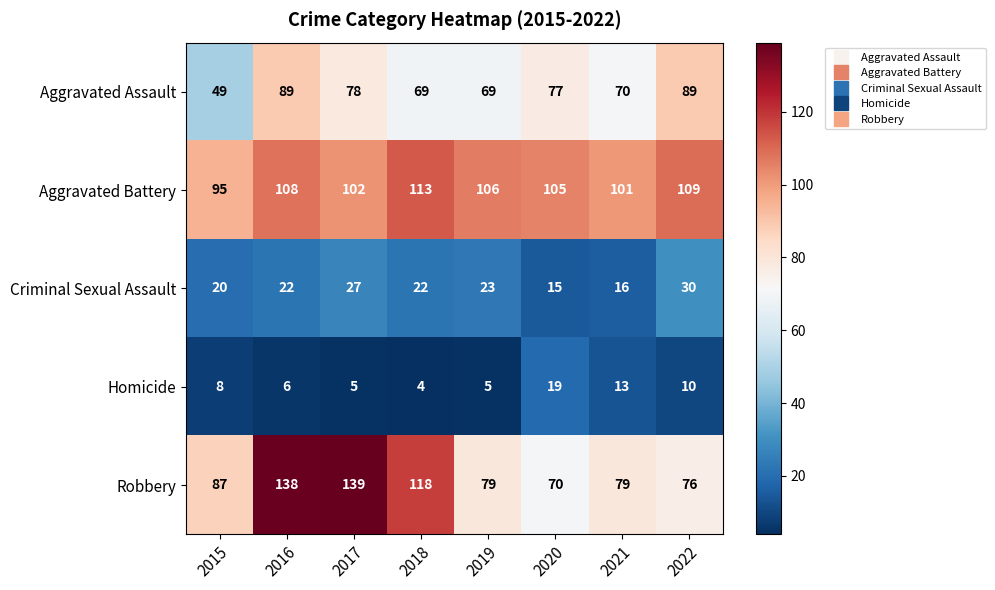

At 2020, list the series in order from largest to smallest.

Aggravated Battery, Aggravated Assault, Robbery, Homicide, Criminal Sexual Assault